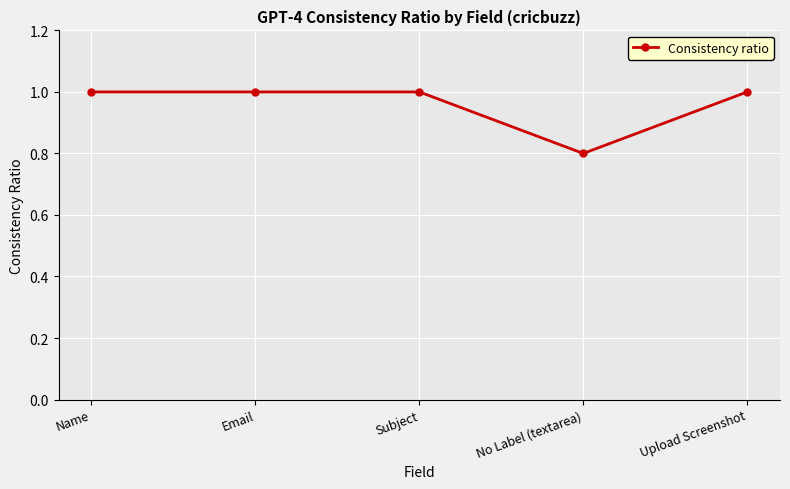

What is the approximate value at Subject?

1.0